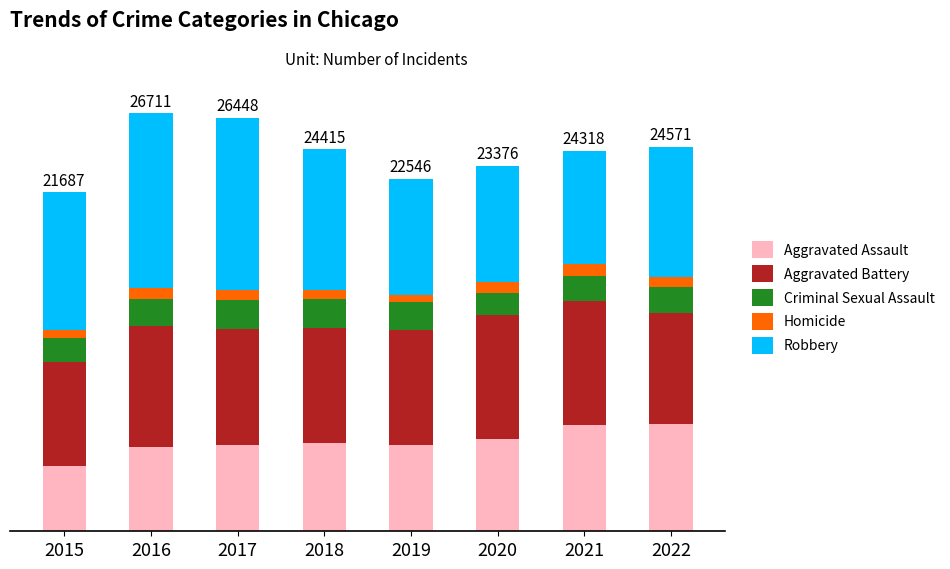

The value of Robbery at 2017 is 6196. True or false?

False